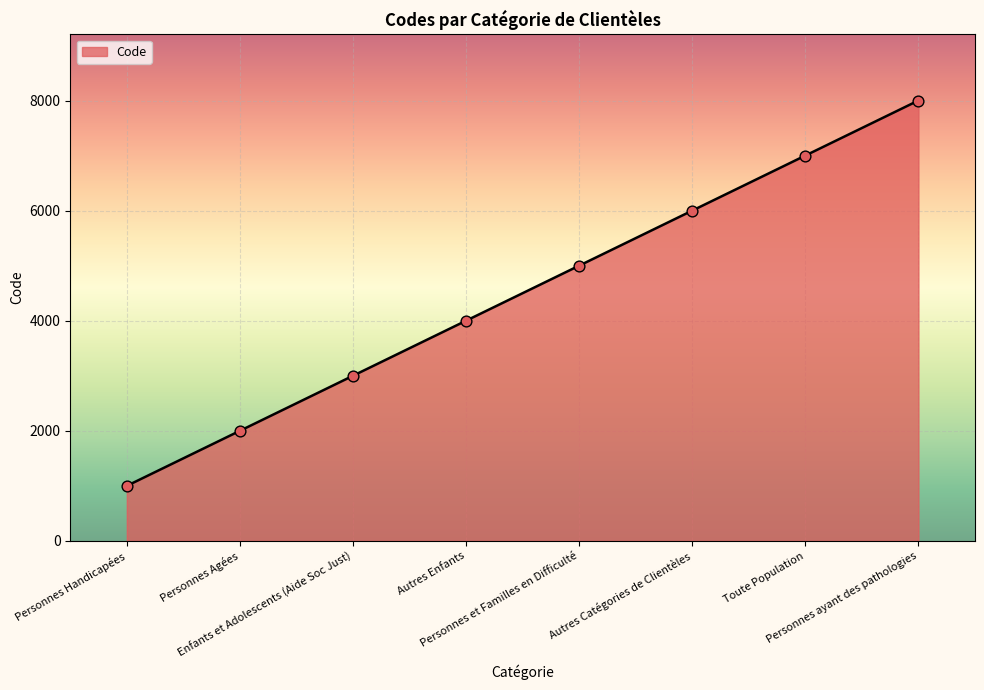

Approximately how many times larger is the value at Autres Enfants compared to Toute Population?

0.6